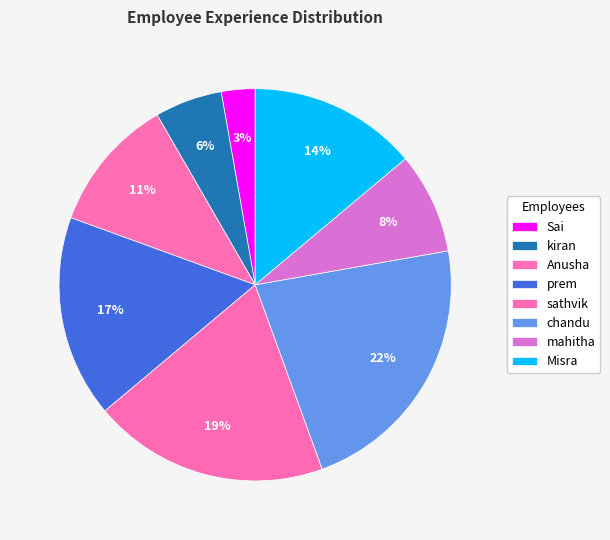

How many slices are in this pie chart?

8